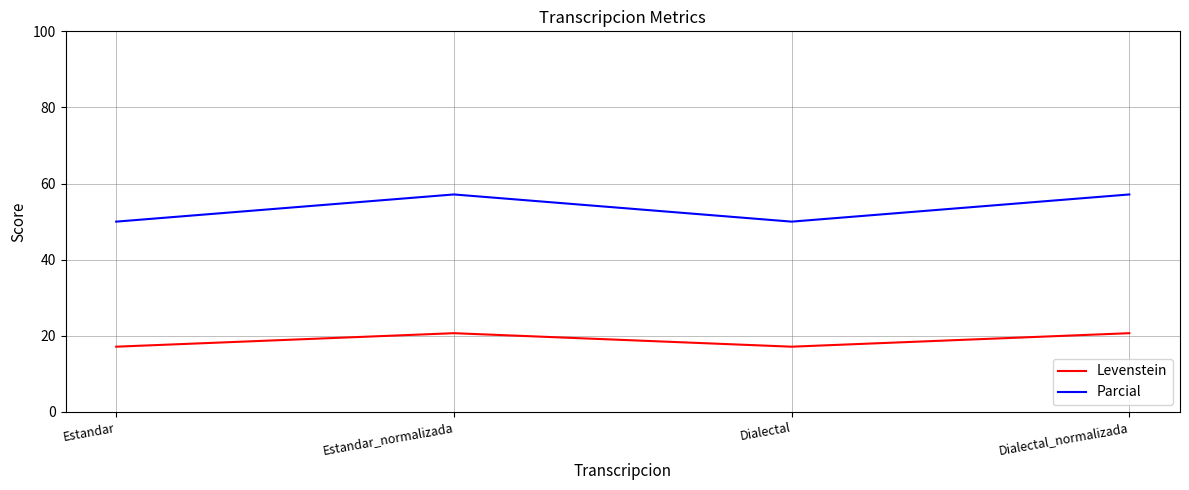

What value does the Parcial series have at Dialectal?

50.0